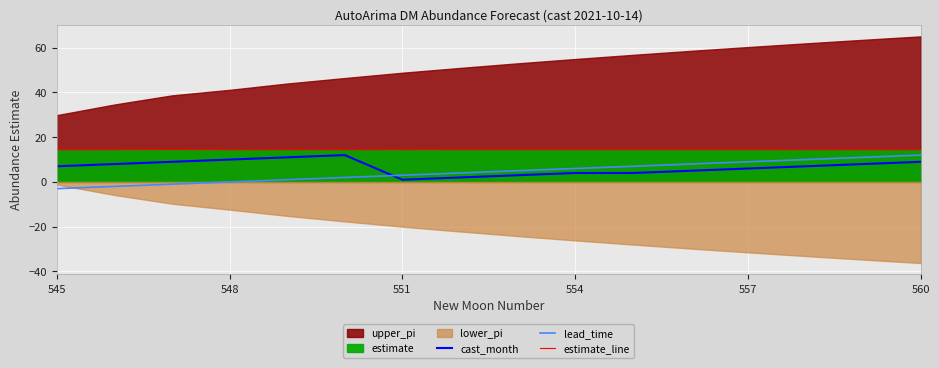

True or false: estimate_line and lead_time intersect in this chart.

False